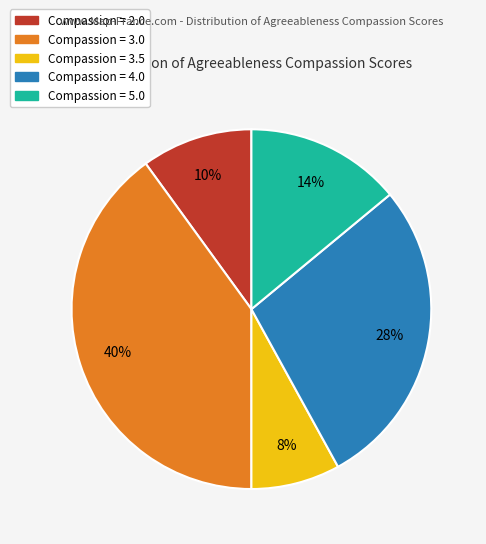

To the nearest percent, what is the difference between the largest and smallest slice percentages?

32%